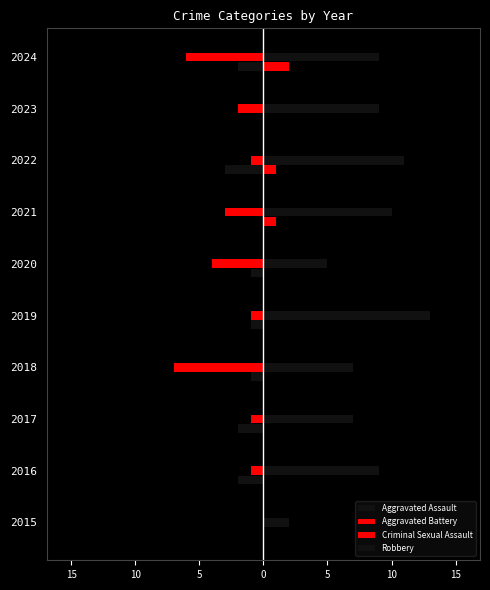

How many negative values does the Aggravated Assault series have?

7